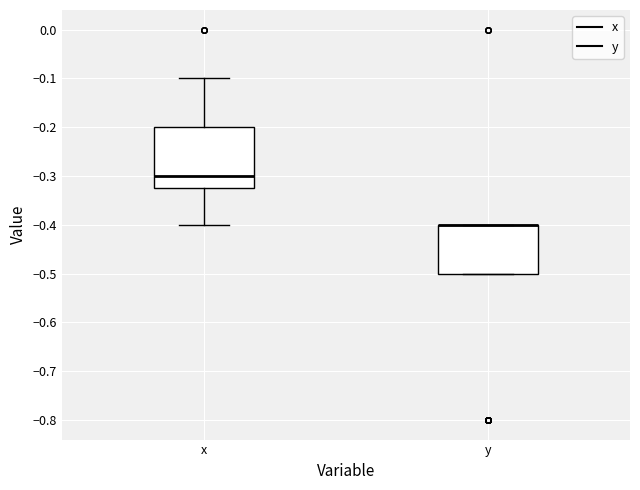

Reading left to right, read every box against the y-axis: the position of its median line, the range the box covers, and the ends of its whiskers. The values are not printed on the chart, so give them approximately, as read against the axis.

x: median -0.30, box -0.32 to -0.20, whiskers -0.40 to -0.10
y: median -0.40 (drawn on the box's upper edge), box -0.50 to -0.40, whiskers -0.50 to -0.40